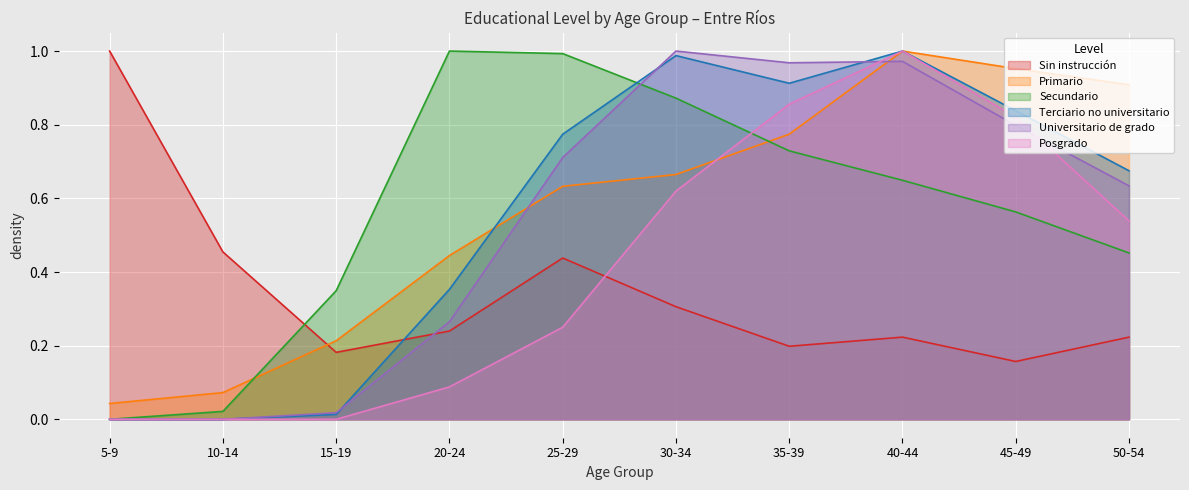

Where is the first local minimum for Universitario de grado?

35-39